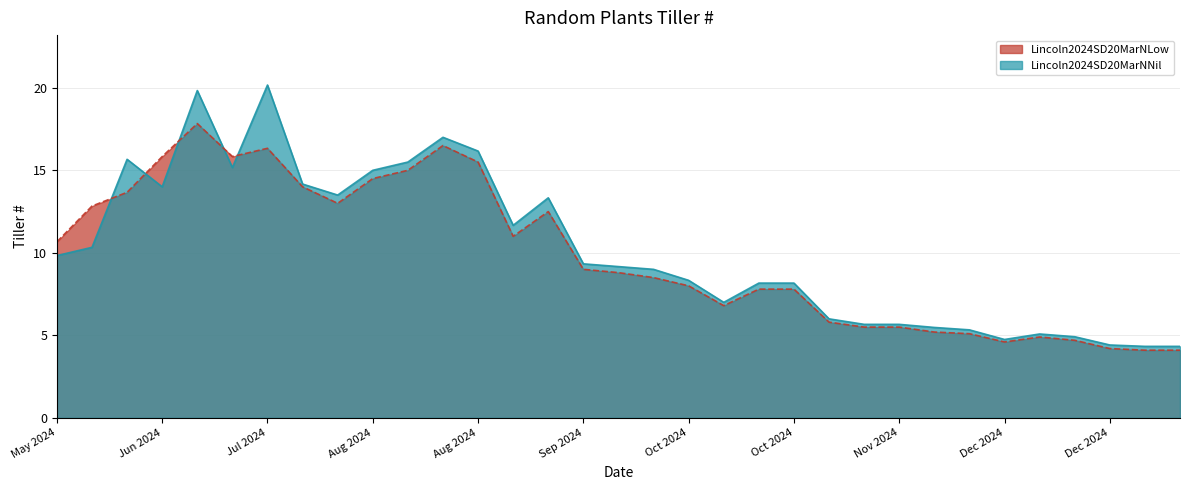

What is the average value of the Lincoln2024SD20MarNNil series?

10.2